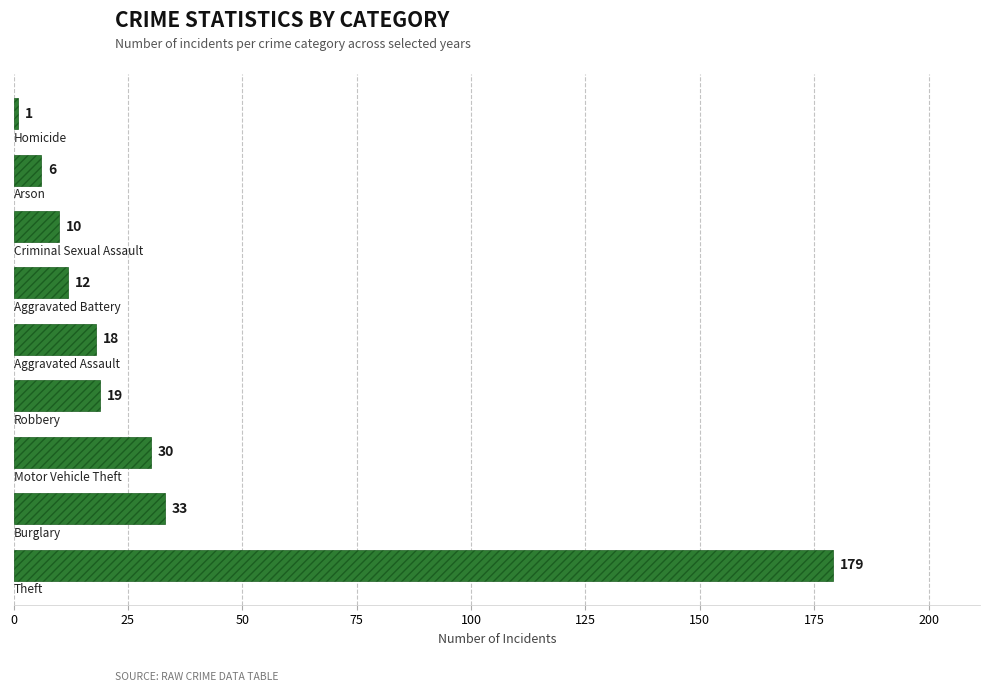

What is the difference between the second highest and minimum values?

32